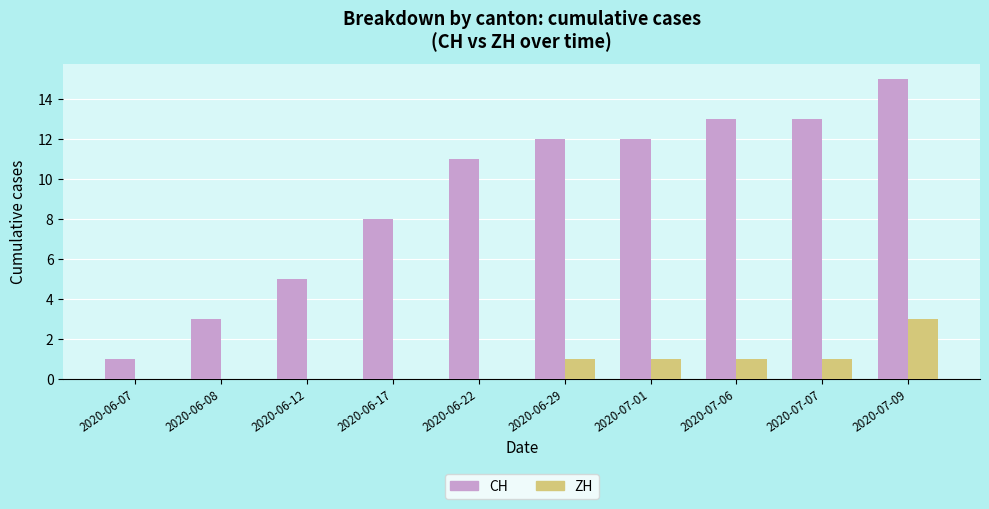

At which category is the sum across all series the highest?

2020-07-09